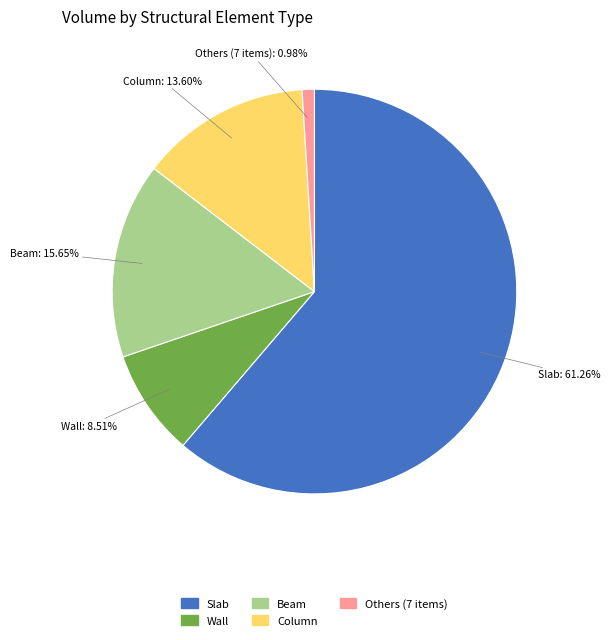

How many slices are in this pie chart?

5